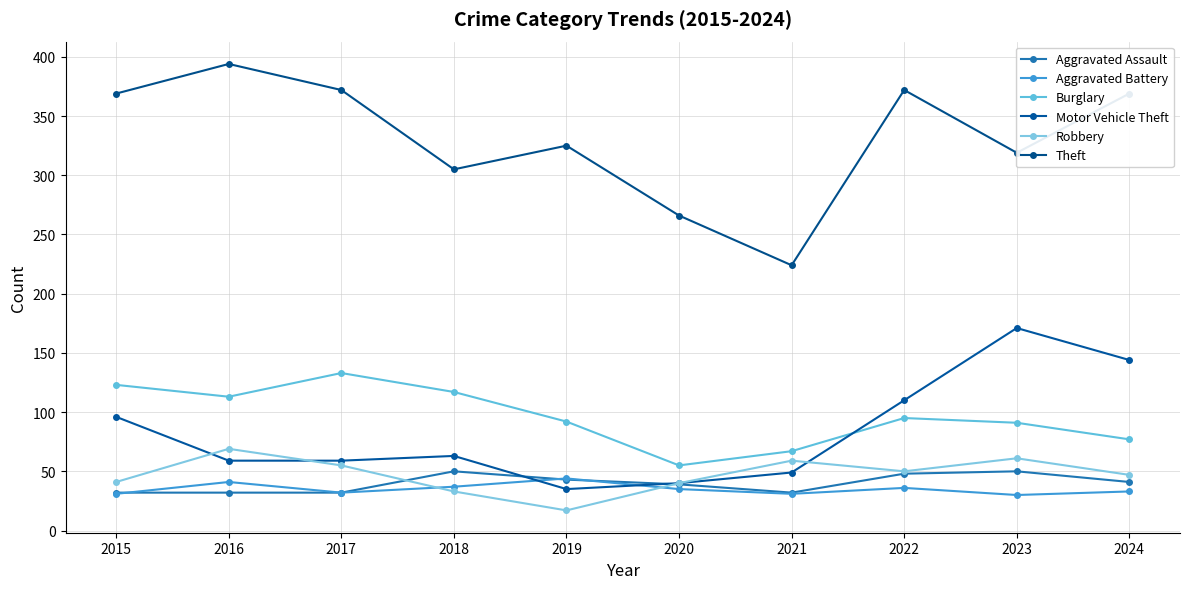

True or false: Motor Vehicle Theft and Theft cross at least once.

False